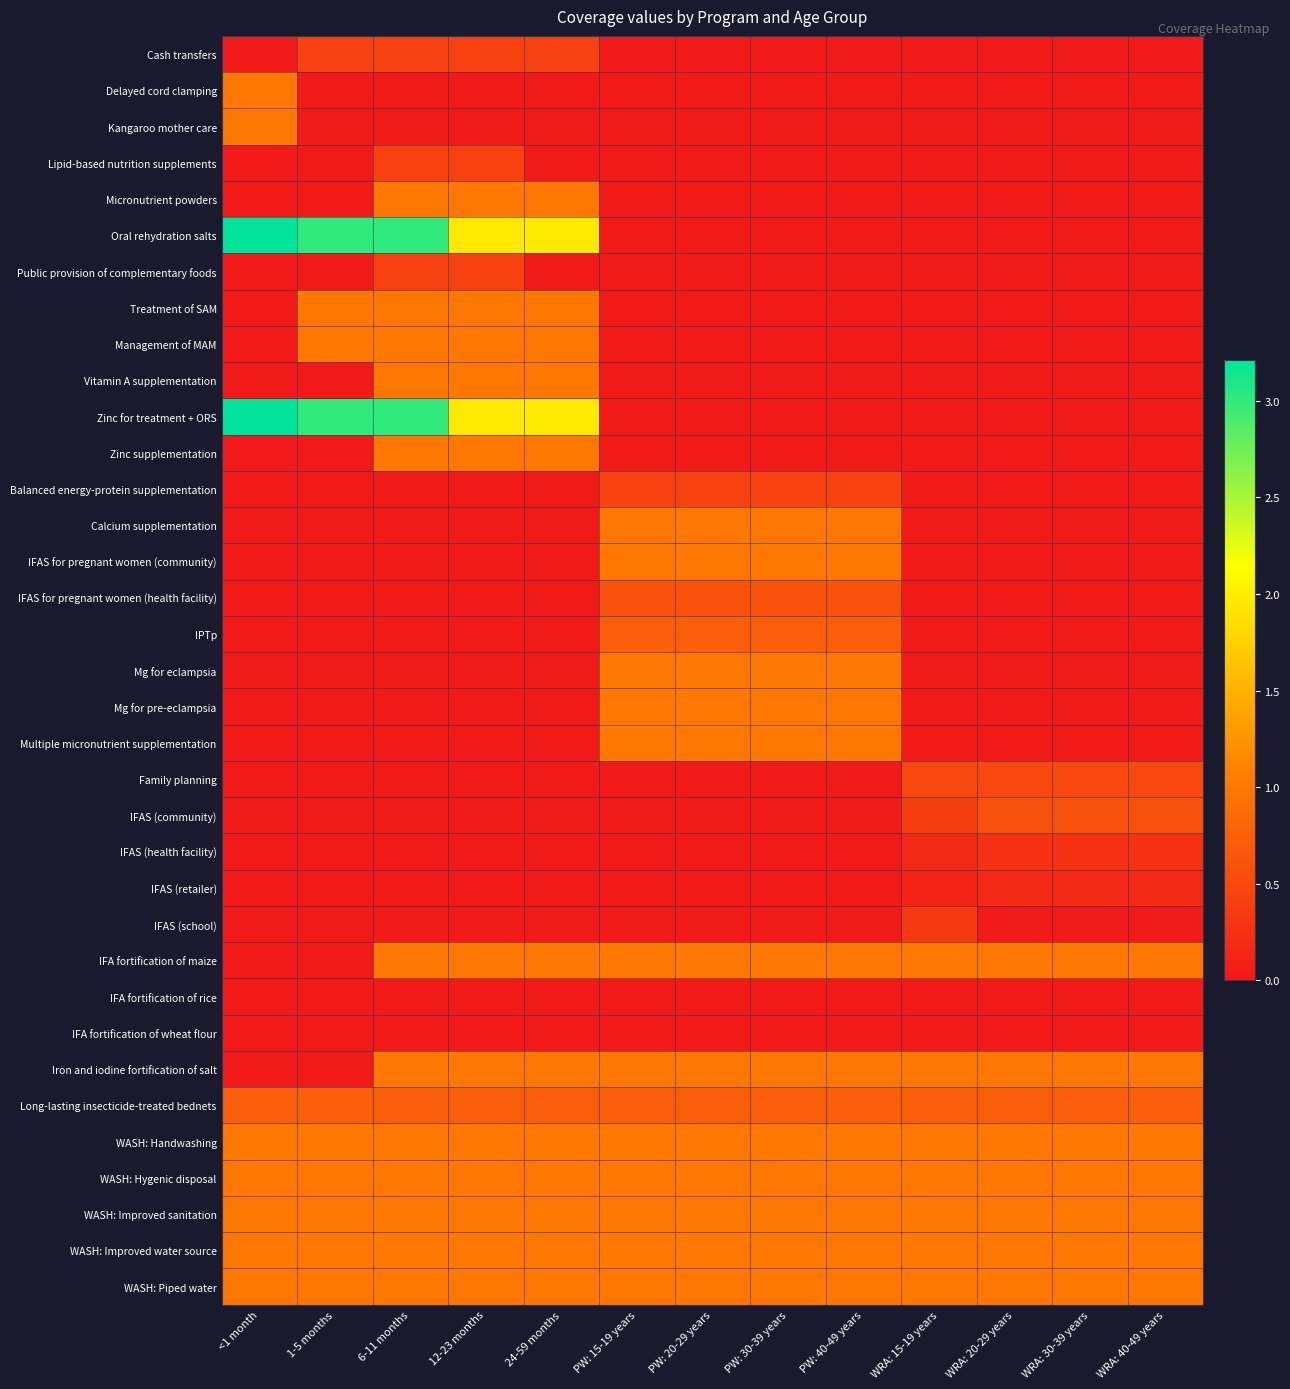

Reading left to right, transcribe all the data shown in this chart.

Cash transfers: <1 month=0.0	1-5 months=0.4	6-11 months=0.4	12-23 months=0.4	24-59 months=0.4	PW: 15-19 years=0.0	PW: 20-29 years=0.0	PW: 30-39 years=0.0	PW: 40-49 years=0.0	WRA: 15-19 years=0.0	WRA: 20-29 years=0.0	WRA: 30-39 years=0.0	WRA: 40-49 years=0.0
Delayed cord clamping: <1 month=1.0	1-5 months=0.0	6-11 months=0.0	12-23 months=0.0	24-59 months=0.0	PW: 15-19 years=0.0	PW: 20-29 years=0.0	PW: 30-39 years=0.0	PW: 40-49 years=0.0	WRA: 15-19 years=0.0	WRA: 20-29 years=0.0	WRA: 30-39 years=0.0	WRA: 40-49 years=0.0
Kangaroo mother care: <1 month=1.0	1-5 months=0.0	6-11 months=0.0	12-23 months=0.0	24-59 months=0.0	PW: 15-19 years=0.0	PW: 20-29 years=0.0	PW: 30-39 years=0.0	PW: 40-49 years=0.0	WRA: 15-19 years=0.0	WRA: 20-29 years=0.0	WRA: 30-39 years=0.0	WRA: 40-49 years=0.0
Lipid-based nutrition supplements: <1 month=0.0	1-5 months=0.0	6-11 months=0.4	12-23 months=0.4	24-59 months=0.0	PW: 15-19 years=0.0	PW: 20-29 years=0.0	PW: 30-39 years=0.0	PW: 40-49 years=0.0	WRA: 15-19 years=0.0	WRA: 20-29 years=0.0	WRA: 30-39 years=0.0	WRA: 40-49 years=0.0
Micronutrient powders: <1 month=0.0	1-5 months=0.0	6-11 months=1.0	12-23 months=1.0	24-59 months=1.0	PW: 15-19 years=0.0	PW: 20-29 years=0.0	PW: 30-39 years=0.0	PW: 40-49 years=0.0	WRA: 15-19 years=0.0	WRA: 20-29 years=0.0	WRA: 30-39 years=0.0	WRA: 40-49 years=0.0
Oral rehydration salts: <1 month=3.2	1-5 months=3.0	6-11 months=3.0	12-23 months=2.0	24-59 months=2.0	PW: 15-19 years=0.0	PW: 20-29 years=0.0	PW: 30-39 years=0.0	PW: 40-49 years=0.0	WRA: 15-19 years=0.0	WRA: 20-29 years=0.0	WRA: 30-39 years=0.0	WRA: 40-49 years=0.0
Public provision of complementary foods: <1 month=0.0	1-5 months=0.0	6-11 months=0.4	12-23 months=0.4	24-59 months=0.0	PW: 15-19 years=0.0	PW: 20-29 years=0.0	PW: 30-39 years=0.0	PW: 40-49 years=0.0	WRA: 15-19 years=0.0	WRA: 20-29 years=0.0	WRA: 30-39 years=0.0	WRA: 40-49 years=0.0
Treatment of SAM: <1 month=0.0	1-5 months=1.0	6-11 months=1.0	12-23 months=1.0	24-59 months=1.0	PW: 15-19 years=0.0	PW: 20-29 years=0.0	PW: 30-39 years=0.0	PW: 40-49 years=0.0	WRA: 15-19 years=0.0	WRA: 20-29 years=0.0	WRA: 30-39 years=0.0	WRA: 40-49 years=0.0
Management of MAM: <1 month=0.0	1-5 months=1.0	6-11 months=1.0	12-23 months=1.0	24-59 months=1.0	PW: 15-19 years=0.0	PW: 20-29 years=0.0	PW: 30-39 years=0.0	PW: 40-49 years=0.0	WRA: 15-19 years=0.0	WRA: 20-29 years=0.0	WRA: 30-39 years=0.0	WRA: 40-49 years=0.0
Vitamin A supplementation: <1 month=0.0	1-5 months=0.0	6-11 months=1.0	12-23 months=1.0	24-59 months=1.0	PW: 15-19 years=0.0	PW: 20-29 years=0.0	PW: 30-39 years=0.0	PW: 40-49 years=0.0	WRA: 15-19 years=0.0	WRA: 20-29 years=0.0	WRA: 30-39 years=0.0	WRA: 40-49 years=0.0
Zinc for treatment + ORS: <1 month=3.2	1-5 months=3.0	6-11 months=3.0	12-23 months=2.0	24-59 months=2.0	PW: 15-19 years=0.0	PW: 20-29 years=0.0	PW: 30-39 years=0.0	PW: 40-49 years=0.0	WRA: 15-19 years=0.0	WRA: 20-29 years=0.0	WRA: 30-39 years=0.0	WRA: 40-49 years=0.0
Zinc supplementation: <1 month=0.0	1-5 months=0.0	6-11 months=1.0	12-23 months=1.0	24-59 months=1.0	PW: 15-19 years=0.0	PW: 20-29 years=0.0	PW: 30-39 years=0.0	PW: 40-49 years=0.0	WRA: 15-19 years=0.0	WRA: 20-29 years=0.0	WRA: 30-39 years=0.0	WRA: 40-49 years=0.0
Balanced energy-protein supplementation: <1 month=0.0	1-5 months=0.0	6-11 months=0.0	12-23 months=0.0	24-59 months=0.0	PW: 15-19 years=0.4	PW: 20-29 years=0.4	PW: 30-39 years=0.4	PW: 40-49 years=0.4	WRA: 15-19 years=0.0	WRA: 20-29 years=0.0	WRA: 30-39 years=0.0	WRA: 40-49 years=0.0
Calcium supplementation: <1 month=0.0	1-5 months=0.0	6-11 months=0.0	12-23 months=0.0	24-59 months=0.0	PW: 15-19 years=1.0	PW: 20-29 years=1.0	PW: 30-39 years=1.0	PW: 40-49 years=1.0	WRA: 15-19 years=0.0	WRA: 20-29 years=0.0	WRA: 30-39 years=0.0	WRA: 40-49 years=0.0
IFAS for pregnant women (community): <1 month=0.0	1-5 months=0.0	6-11 months=0.0	12-23 months=0.0	24-59 months=0.0	PW: 15-19 years=1.0	PW: 20-29 years=1.0	PW: 30-39 years=1.0	PW: 40-49 years=1.0	WRA: 15-19 years=0.0	WRA: 20-29 years=0.0	WRA: 30-39 years=0.0	WRA: 40-49 years=0.0
IFAS for pregnant women (health facility): <1 month=0.0	1-5 months=0.0	6-11 months=0.0	12-23 months=0.0	24-59 months=0.0	PW: 15-19 years=0.6	PW: 20-29 years=0.6	PW: 30-39 years=0.6	PW: 40-49 years=0.6	WRA: 15-19 years=0.0	WRA: 20-29 years=0.0	WRA: 30-39 years=0.0	WRA: 40-49 years=0.0
IPTp: <1 month=0.0	1-5 months=0.0	6-11 months=0.0	12-23 months=0.0	24-59 months=0.0	PW: 15-19 years=0.7	PW: 20-29 years=0.7	PW: 30-39 years=0.7	PW: 40-49 years=0.7	WRA: 15-19 years=0.0	WRA: 20-29 years=0.0	WRA: 30-39 years=0.0	WRA: 40-49 years=0.0
Mg for eclampsia: <1 month=0.0	1-5 months=0.0	6-11 months=0.0	12-23 months=0.0	24-59 months=0.0	PW: 15-19 years=1.0	PW: 20-29 years=1.0	PW: 30-39 years=1.0	PW: 40-49 years=1.0	WRA: 15-19 years=0.0	WRA: 20-29 years=0.0	WRA: 30-39 years=0.0	WRA: 40-49 years=0.0
Mg for pre-eclampsia: <1 month=0.0	1-5 months=0.0	6-11 months=0.0	12-23 months=0.0	24-59 months=0.0	PW: 15-19 years=1.0	PW: 20-29 years=1.0	PW: 30-39 years=1.0	PW: 40-49 years=1.0	WRA: 15-19 years=0.0	WRA: 20-29 years=0.0	WRA: 30-39 years=0.0	WRA: 40-49 years=0.0
Multiple micronutrient supplementation: <1 month=0.0	1-5 months=0.0	6-11 months=0.0	12-23 months=0.0	24-59 months=0.0	PW: 15-19 years=1.0	PW: 20-29 years=1.0	PW: 30-39 years=1.0	PW: 40-49 years=1.0	WRA: 15-19 years=0.0	WRA: 20-29 years=0.0	WRA: 30-39 years=0.0	WRA: 40-49 years=0.0
Family planning: <1 month=0.0	1-5 months=0.0	6-11 months=0.0	12-23 months=0.0	24-59 months=0.0	PW: 15-19 years=0.0	PW: 20-29 years=0.0	PW: 30-39 years=0.0	PW: 40-49 years=0.0	WRA: 15-19 years=0.5	WRA: 20-29 years=0.5	WRA: 30-39 years=0.5	WRA: 40-49 years=0.5
IFAS (community): <1 month=0.0	1-5 months=0.0	6-11 months=0.0	12-23 months=0.0	24-59 months=0.0	PW: 15-19 years=0.0	PW: 20-29 years=0.0	PW: 30-39 years=0.0	PW: 40-49 years=0.0	WRA: 15-19 years=0.4	WRA: 20-29 years=0.6	WRA: 30-39 years=0.6	WRA: 40-49 years=0.6
IFAS (health facility): <1 month=0.0	1-5 months=0.0	6-11 months=0.0	12-23 months=0.0	24-59 months=0.0	PW: 15-19 years=0.0	PW: 20-29 years=0.0	PW: 30-39 years=0.0	PW: 40-49 years=0.0	WRA: 15-19 years=0.2	WRA: 20-29 years=0.2	WRA: 30-39 years=0.2	WRA: 40-49 years=0.2
IFAS (retailer): <1 month=0.0	1-5 months=0.0	6-11 months=0.0	12-23 months=0.0	24-59 months=0.0	PW: 15-19 years=0.0	PW: 20-29 years=0.0	PW: 30-39 years=0.0	PW: 40-49 years=0.0	WRA: 15-19 years=0.1	WRA: 20-29 years=0.2	WRA: 30-39 years=0.2	WRA: 40-49 years=0.2
IFAS (school): <1 month=0.0	1-5 months=0.0	6-11 months=0.0	12-23 months=0.0	24-59 months=0.0	PW: 15-19 years=0.0	PW: 20-29 years=0.0	PW: 30-39 years=0.0	PW: 40-49 years=0.0	WRA: 15-19 years=0.3	WRA: 20-29 years=0.0	WRA: 30-39 years=0.0	WRA: 40-49 years=0.0
IFA fortification of maize: <1 month=0.0	1-5 months=0.0	6-11 months=1.0	12-23 months=1.0	24-59 months=1.0	PW: 15-19 years=1.0	PW: 20-29 years=1.0	PW: 30-39 years=1.0	PW: 40-49 years=1.0	WRA: 15-19 years=1.0	WRA: 20-29 years=1.0	WRA: 30-39 years=1.0	WRA: 40-49 years=1.0
IFA fortification of rice: <1 month=0.0	1-5 months=0.0	6-11 months=0.0	12-23 months=0.0	24-59 months=0.0	PW: 15-19 years=0.0	PW: 20-29 years=0.0	PW: 30-39 years=0.0	PW: 40-49 years=0.0	WRA: 15-19 years=0.0	WRA: 20-29 years=0.0	WRA: 30-39 years=0.0	WRA: 40-49 years=0.0
IFA fortification of wheat flour: <1 month=0.0	1-5 months=0.0	6-11 months=0.0	12-23 months=0.0	24-59 months=0.0	PW: 15-19 years=0.0	PW: 20-29 years=0.0	PW: 30-39 years=0.0	PW: 40-49 years=0.0	WRA: 15-19 years=0.0	WRA: 20-29 years=0.0	WRA: 30-39 years=0.0	WRA: 40-49 years=0.0
Iron and iodine fortification of salt: <1 month=0.0	1-5 months=0.0	6-11 months=1.0	12-23 months=1.0	24-59 months=1.0	PW: 15-19 years=1.0	PW: 20-29 years=1.0	PW: 30-39 years=1.0	PW: 40-49 years=1.0	WRA: 15-19 years=1.0	WRA: 20-29 years=1.0	WRA: 30-39 years=1.0	WRA: 40-49 years=1.0
Long-lasting insecticide-treated bednets: <1 month=0.7	1-5 months=0.7	6-11 months=0.7	12-23 months=0.7	24-59 months=0.7	PW: 15-19 years=0.7	PW: 20-29 years=0.7	PW: 30-39 years=0.7	PW: 40-49 years=0.7	WRA: 15-19 years=0.7	WRA: 20-29 years=0.7	WRA: 30-39 years=0.7	WRA: 40-49 years=0.7
WASH: Handwashing: <1 month=1.0	1-5 months=1.0	6-11 months=1.0	12-23 months=1.0	24-59 months=1.0	PW: 15-19 years=1.0	PW: 20-29 years=1.0	PW: 30-39 years=1.0	PW: 40-49 years=1.0	WRA: 15-19 years=1.0	WRA: 20-29 years=1.0	WRA: 30-39 years=1.0	WRA: 40-49 years=1.0
WASH: Hygenic disposal: <1 month=1.0	1-5 months=1.0	6-11 months=1.0	12-23 months=1.0	24-59 months=1.0	PW: 15-19 years=1.0	PW: 20-29 years=1.0	PW: 30-39 years=1.0	PW: 40-49 years=1.0	WRA: 15-19 years=1.0	WRA: 20-29 years=1.0	WRA: 30-39 years=1.0	WRA: 40-49 years=1.0
WASH: Improved sanitation: <1 month=1.0	1-5 months=1.0	6-11 months=1.0	12-23 months=1.0	24-59 months=1.0	PW: 15-19 years=1.0	PW: 20-29 years=1.0	PW: 30-39 years=1.0	PW: 40-49 years=1.0	WRA: 15-19 years=1.0	WRA: 20-29 years=1.0	WRA: 30-39 years=1.0	WRA: 40-49 years=1.0
WASH: Improved water source: <1 month=1.0	1-5 months=1.0	6-11 months=1.0	12-23 months=1.0	24-59 months=1.0	PW: 15-19 years=1.0	PW: 20-29 years=1.0	PW: 30-39 years=1.0	PW: 40-49 years=1.0	WRA: 15-19 years=1.0	WRA: 20-29 years=1.0	WRA: 30-39 years=1.0	WRA: 40-49 years=1.0
WASH: Piped water: <1 month=1.0	1-5 months=1.0	6-11 months=1.0	12-23 months=1.0	24-59 months=1.0	PW: 15-19 years=1.0	PW: 20-29 years=1.0	PW: 30-39 years=1.0	PW: 40-49 years=1.0	WRA: 15-19 years=1.0	WRA: 20-29 years=1.0	WRA: 30-39 years=1.0	WRA: 40-49 years=1.0